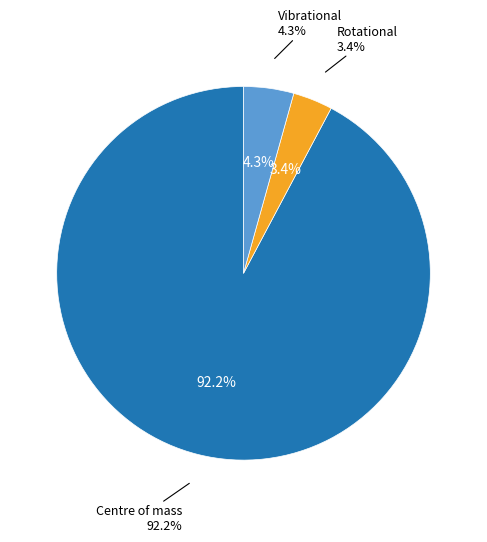

What is the majority slice?

Centre of mass